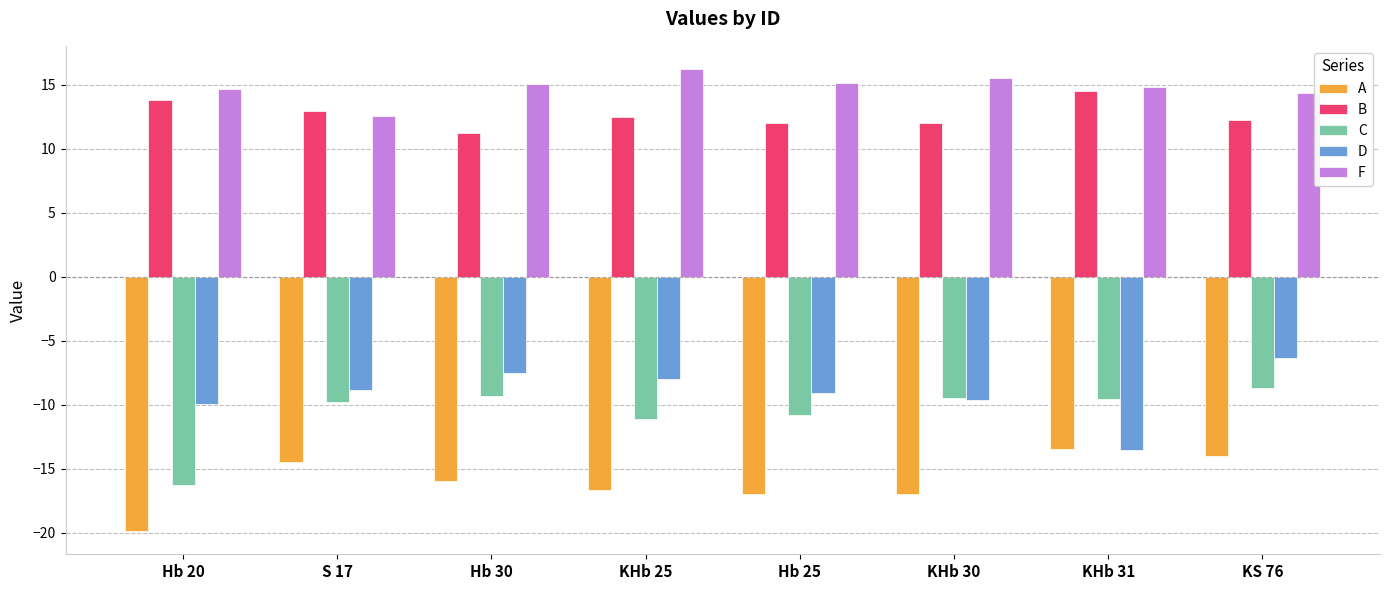

Rank the series at KHb 25 from highest to lowest value.

F, B, D, C, A